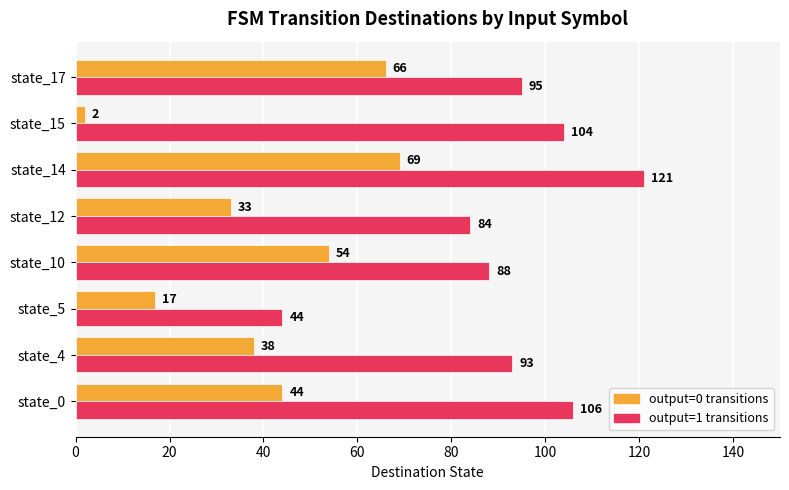

At which category does the chart reach its peak across all series?

state_14